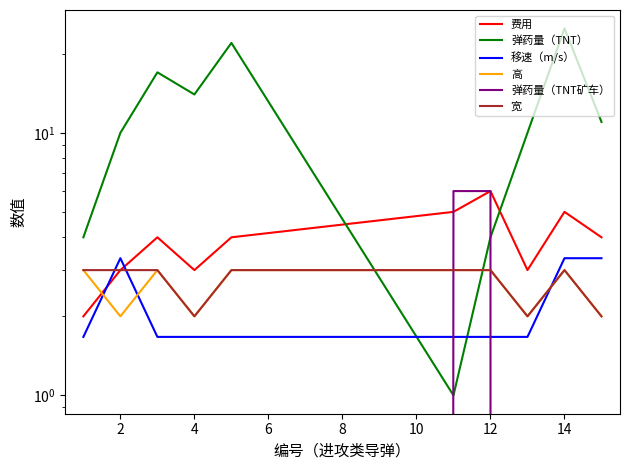

Between 10 and 14, which series saw the biggest shift?

弹药量（TNT）